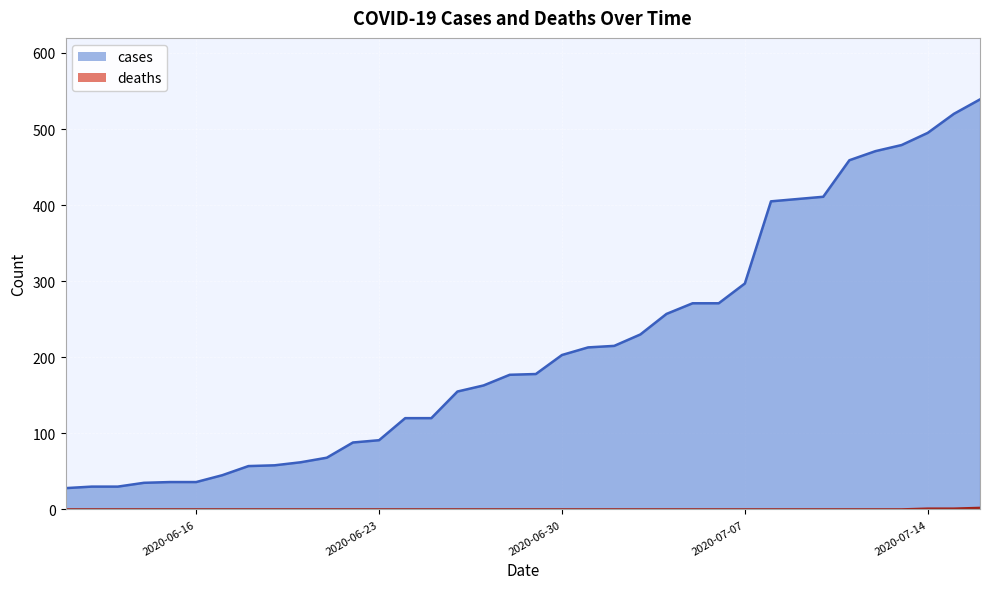

Which has a higher value, 2020-07-03 or 2020-07-14?

2020-07-14